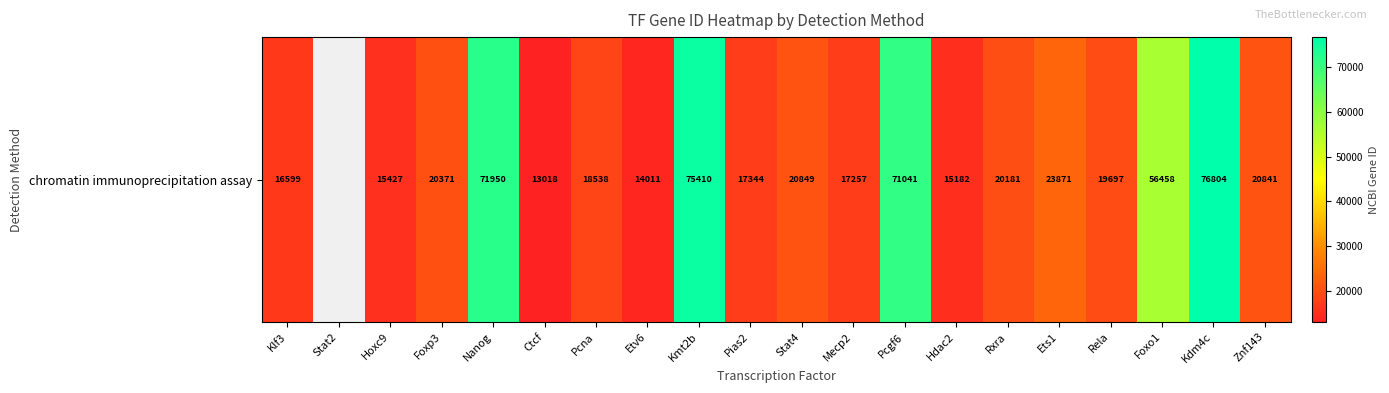

Which label corresponds to the smallest value in the chart?

Ctcf